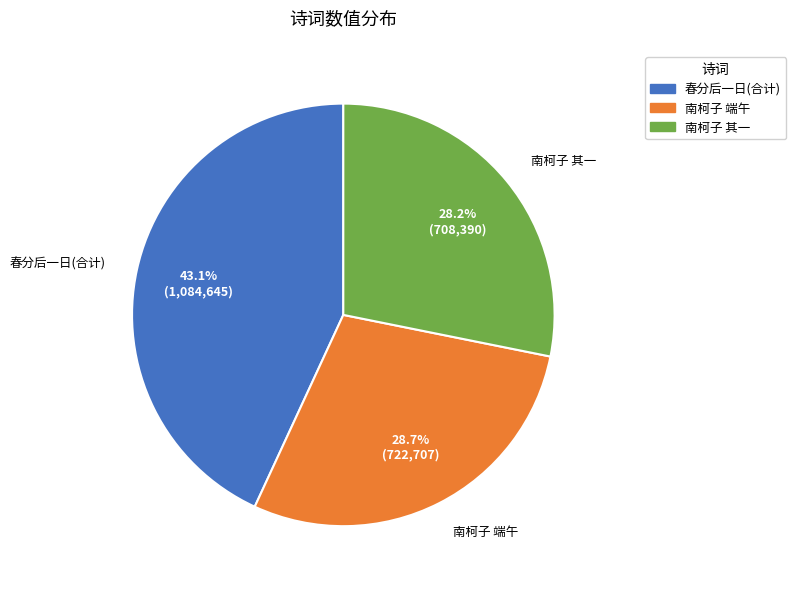

Does any single category account for the majority?

No